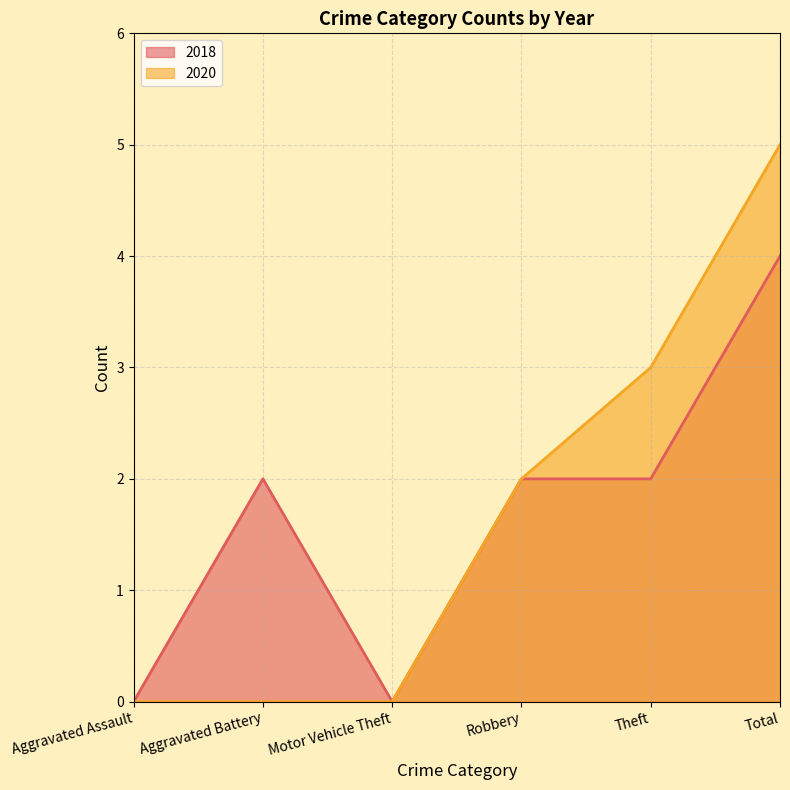

At Aggravated Battery, list the series in order from largest to smallest.

2018, 2020